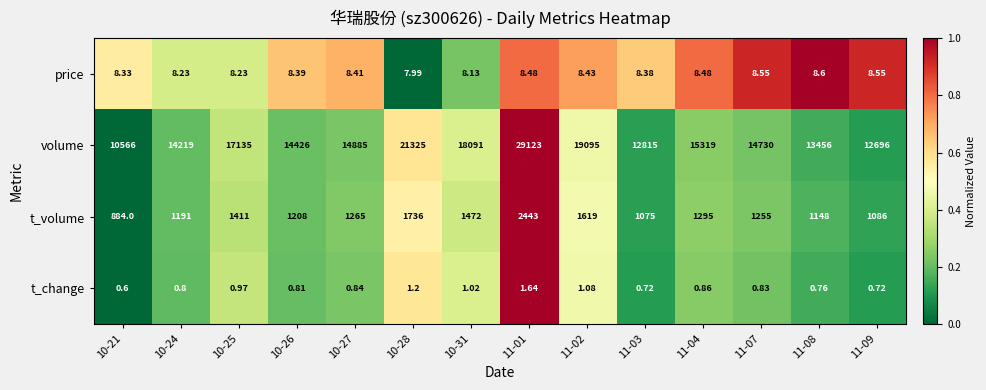

Which series has the largest total across all categories?

volume